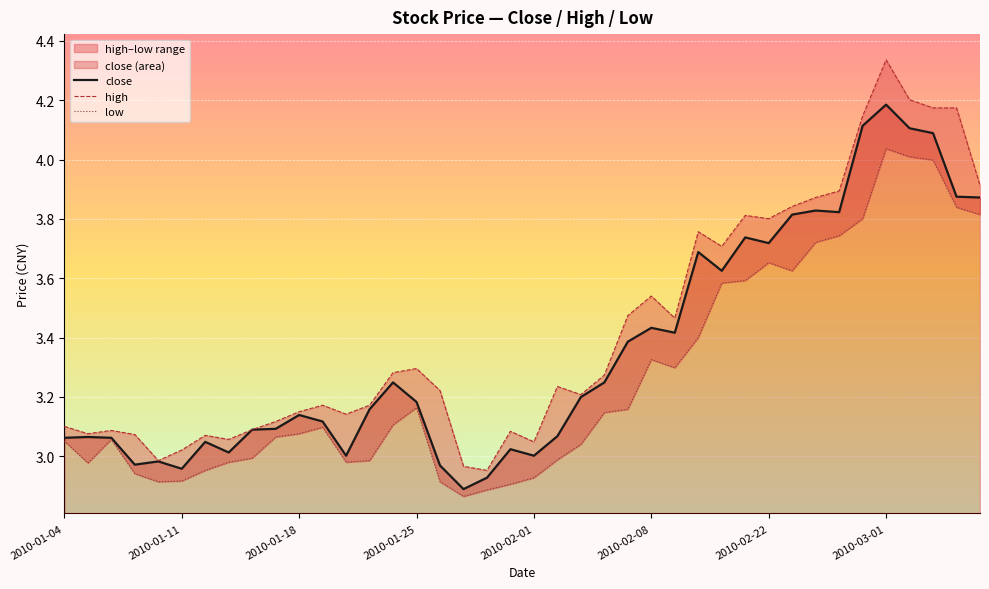

Count the number of categories in the chart.

40